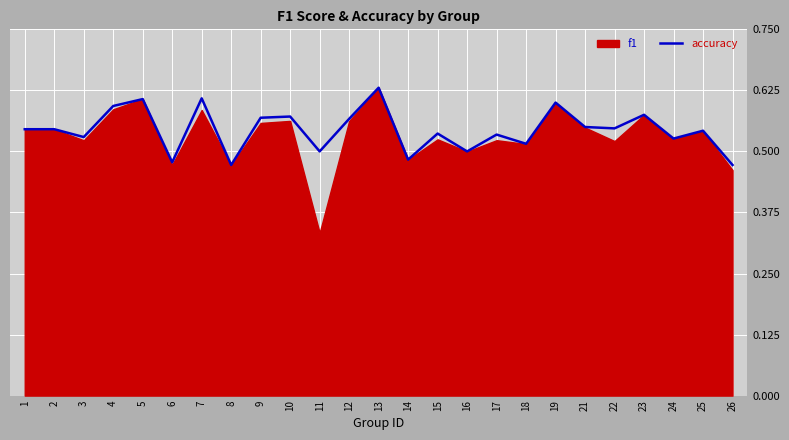

How many interior local valleys (lower than both neighbors) does the data have?

9